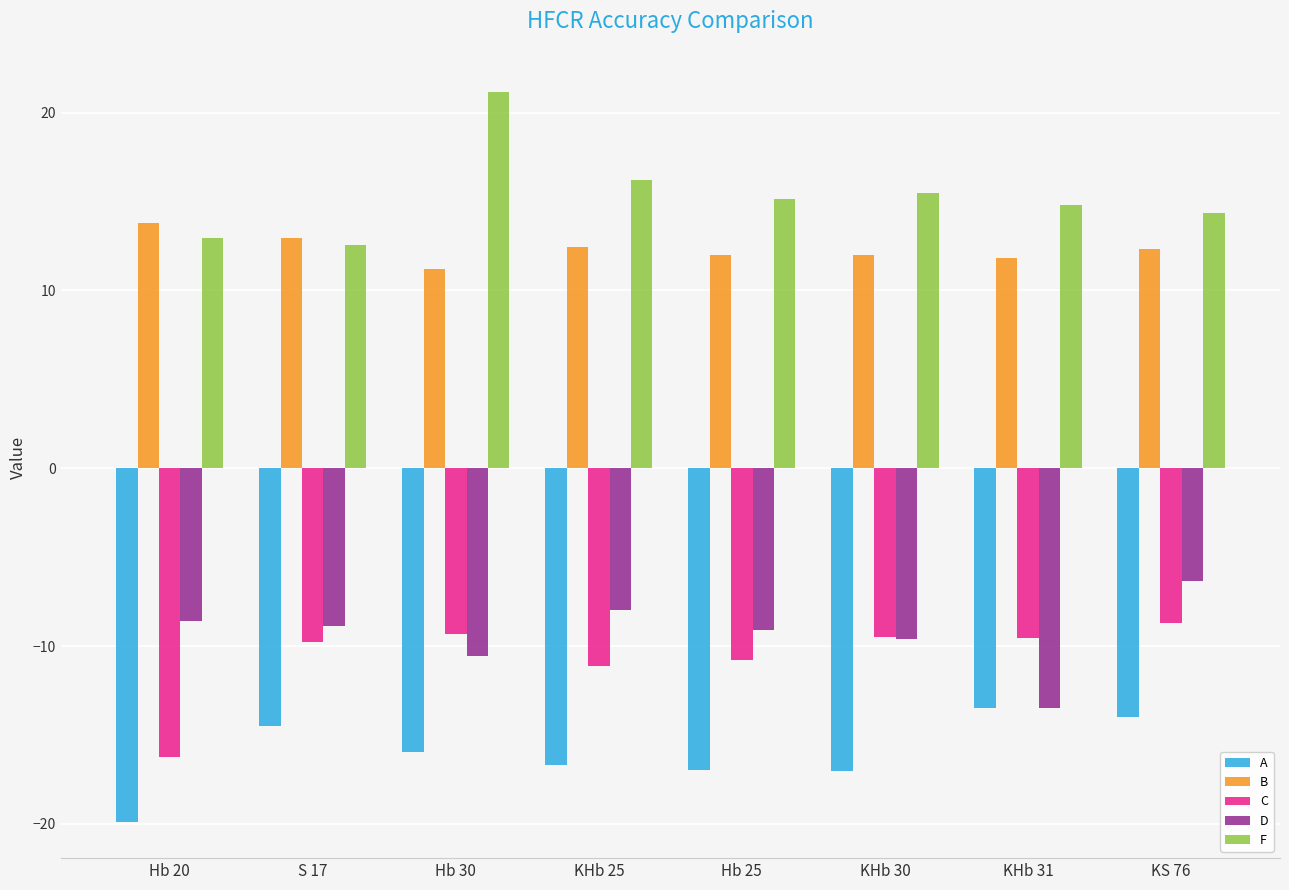

What is the total value across all series at Hb 20?

-18.0